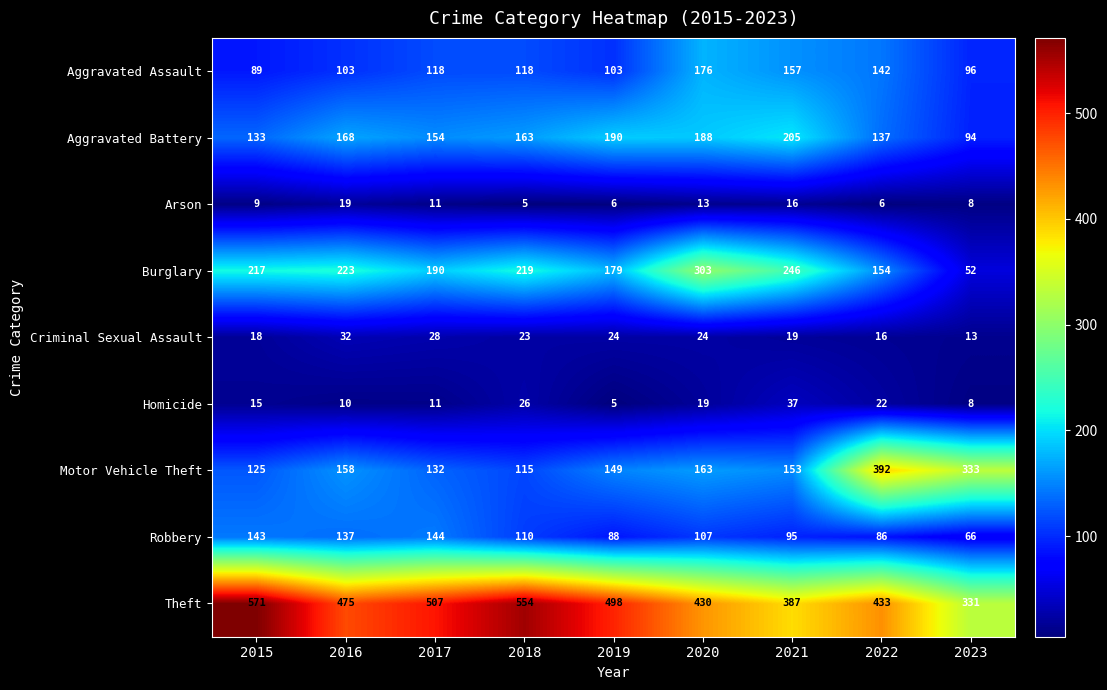

What is the sum of the Aggravated Assault values at 2021 and 2019?

260